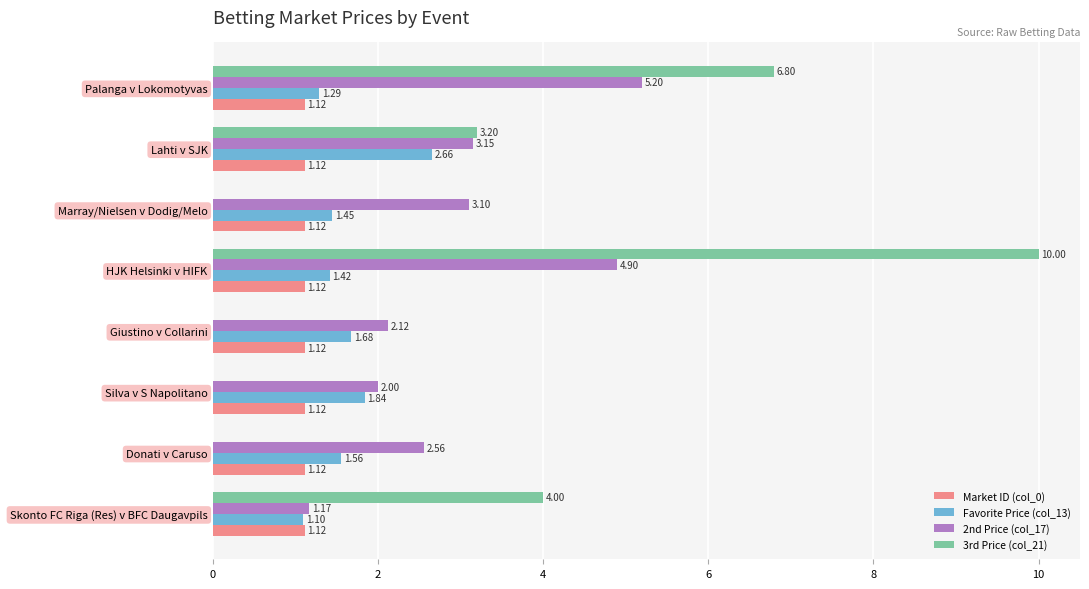

Between Giustino v Collarini and Lahti v SJK, which series saw the biggest shift?

3rd Price (col_21)